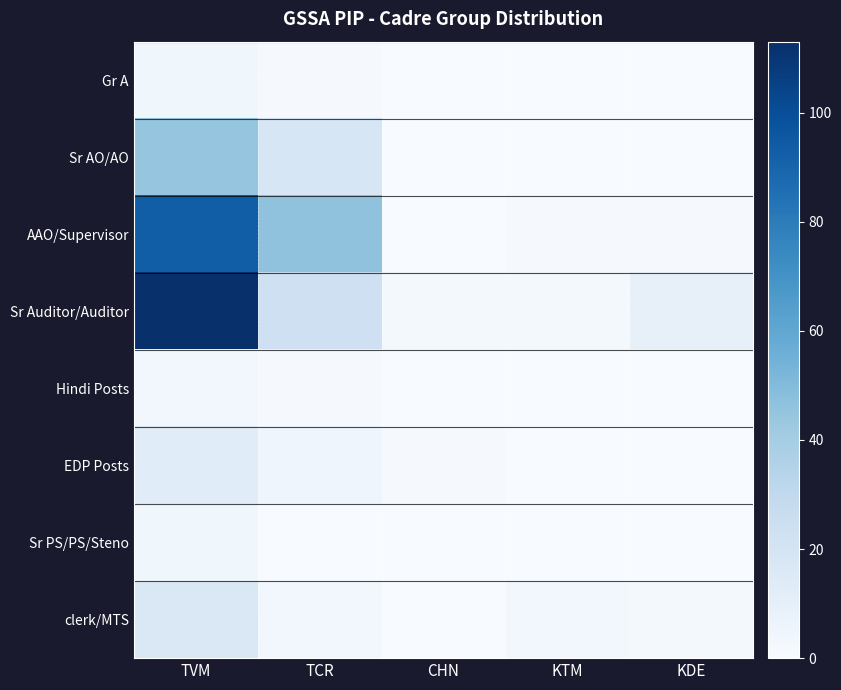

The Hindi Posts series shows 0 at CHN. True or false?

True